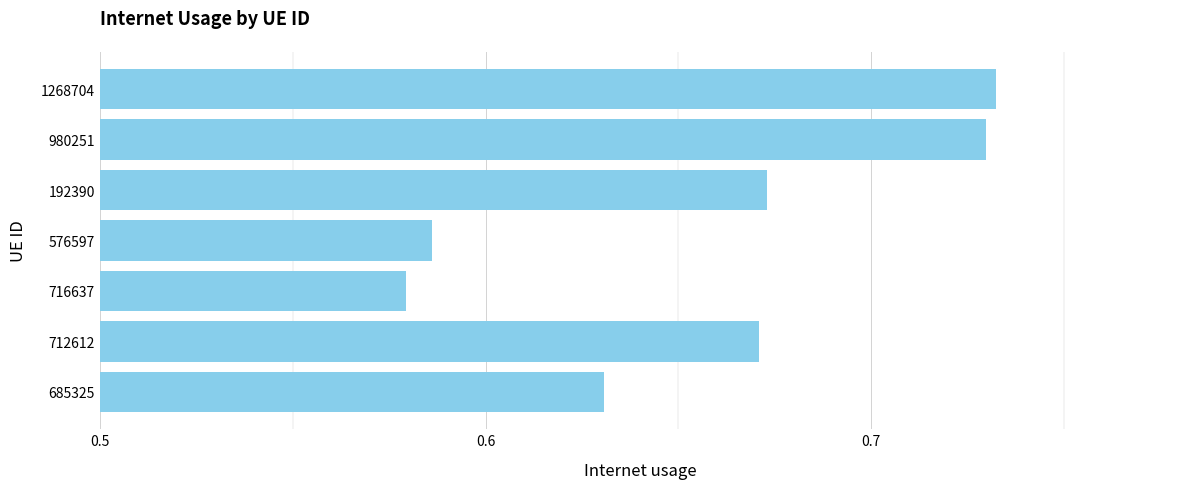

Which category has the highest value across all series?

1268704